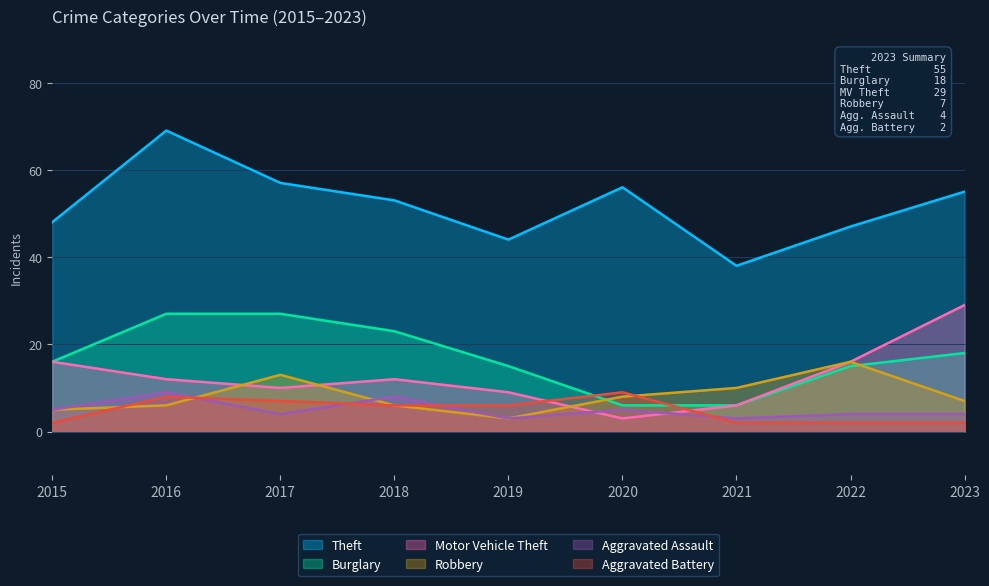

Between 2021 and 2020, which is larger?

2020